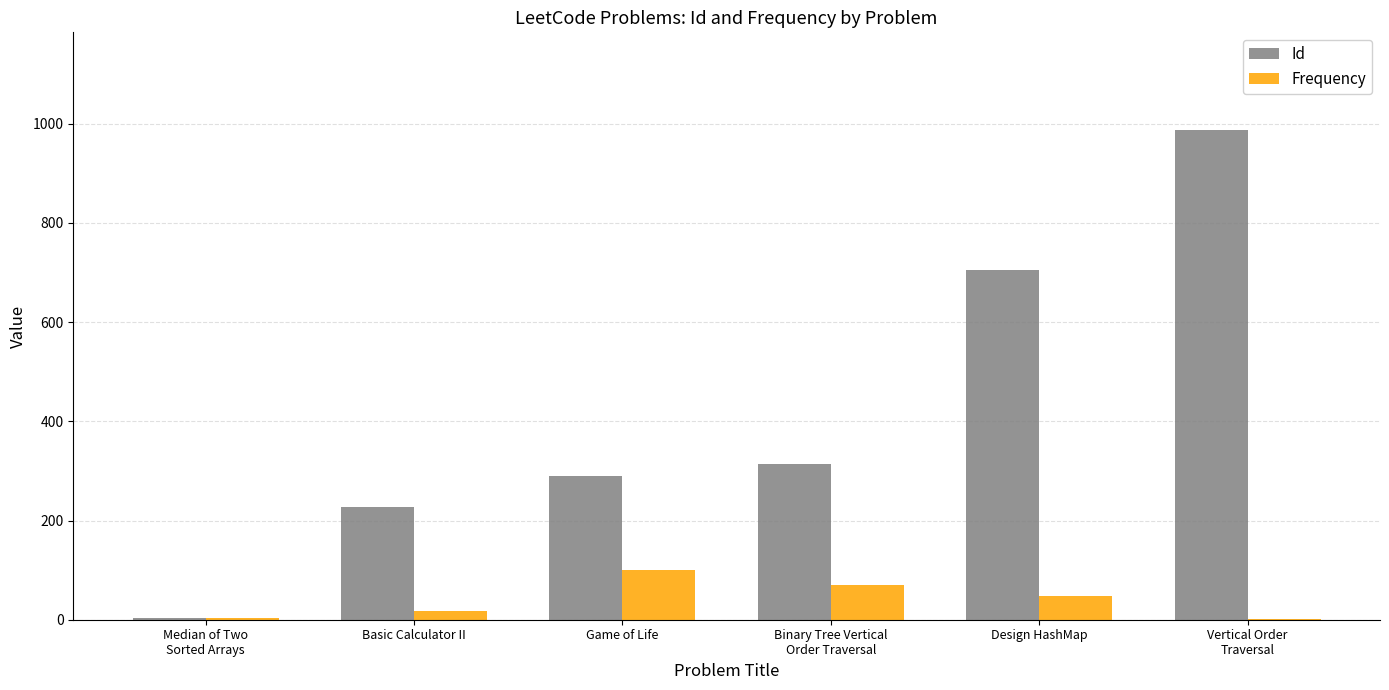

What is the total value across all series at Design HashMap?

753.7